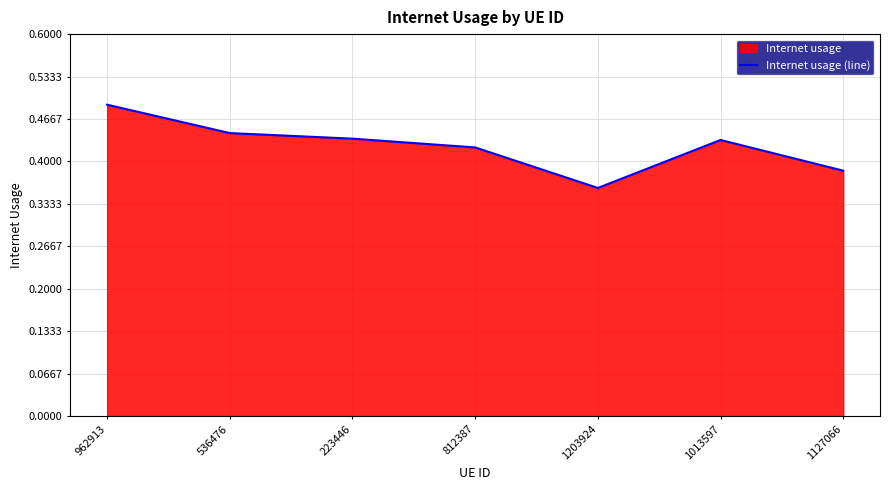

The value at 536476 is 0.4. True or false?

True